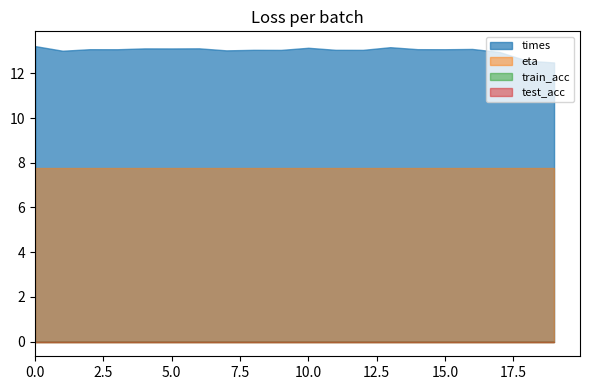

Reading left to right, list all the values displayed in this chart.

times: 0=13.2	1=13.0	2=13.1	3=13.1	4=13.1	5=13.1	6=13.1	7=13.0	8=13.1	9=13.0	10=13.1	11=13.1	12=13.1	13=13.2	14=13.1	15=13.1	16=13.1	17=13.0	18=12.6	19=12.5
train_acc: 0=0.0	1=0.0	2=0.0	3=0.0	4=0.0	5=0.0	6=0.0	7=0.0	8=0.0	9=0.0	10=0.0	11=0.0	12=0.0	13=0.0	14=0.0	15=0.0	16=0.0	17=0.0	18=0.0	19=0.0
test_acc: 0=0.0	1=0.0	2=0.0	3=0.0	4=0.0	5=0.0	6=0.0	7=0.0	8=0.0	9=0.0	10=0.0	11=0.0	12=0.0	13=0.0	14=0.0	15=0.0	16=0.0	17=0.0	18=0.0	19=0.0
eta: 0=7.7	1=7.7	2=7.7	3=7.7	4=7.7	5=7.7	6=7.7	7=7.7	8=7.7	9=7.7	10=7.7	11=7.7	12=7.7	13=7.7	14=7.7	15=7.7	16=7.7	17=7.7	18=7.7	19=7.7